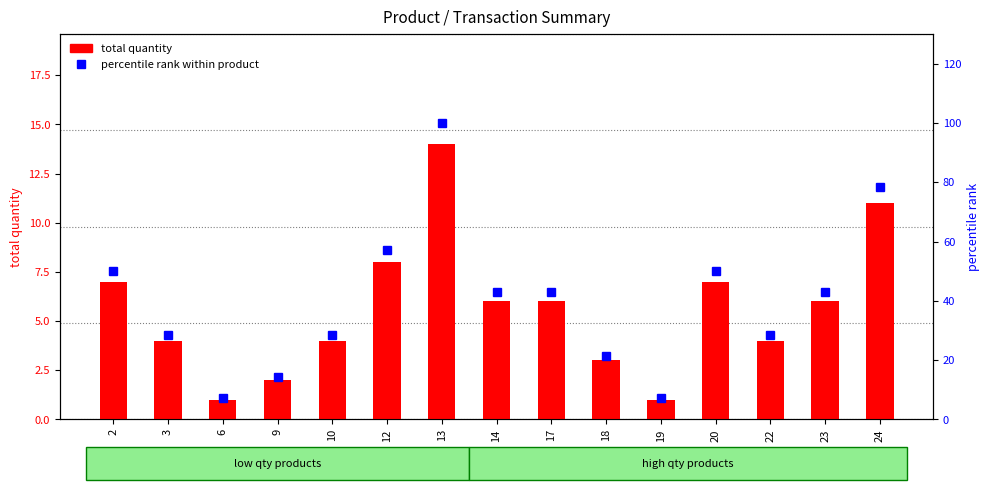

Reading left to right, extract all data points from this chart.

total quantity: 2=7.0	3=4.0	6=1.0	9=2.0	10=4.0	12=8.0	13=14.0	14=6.0	17=6.0	18=3.0	19=1.0	20=7.0	22=4.0	23=6.0	24=11.0
percentile rank within product: 2=50.0	3=28.6	6=7.1	9=14.3	10=28.6	12=57.1	13=100.0	14=42.9	17=42.9	18=21.4	19=7.1	20=50.0	22=28.6	23=42.9	24=78.6